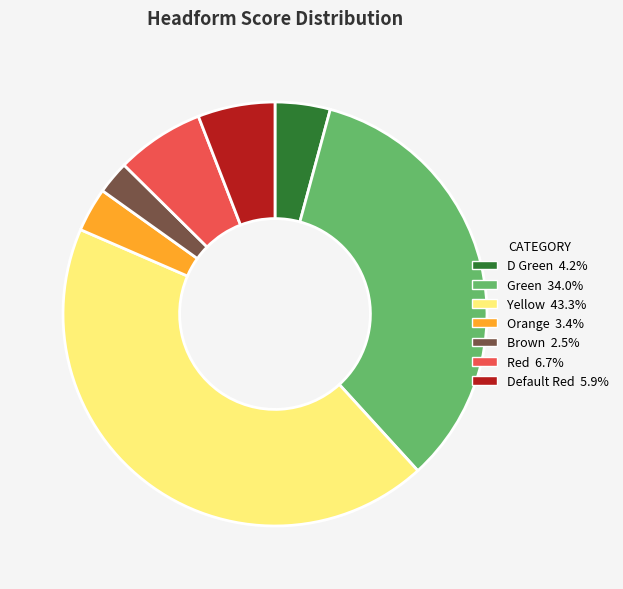

Is the sum of Red and Default Red greater than half?

No